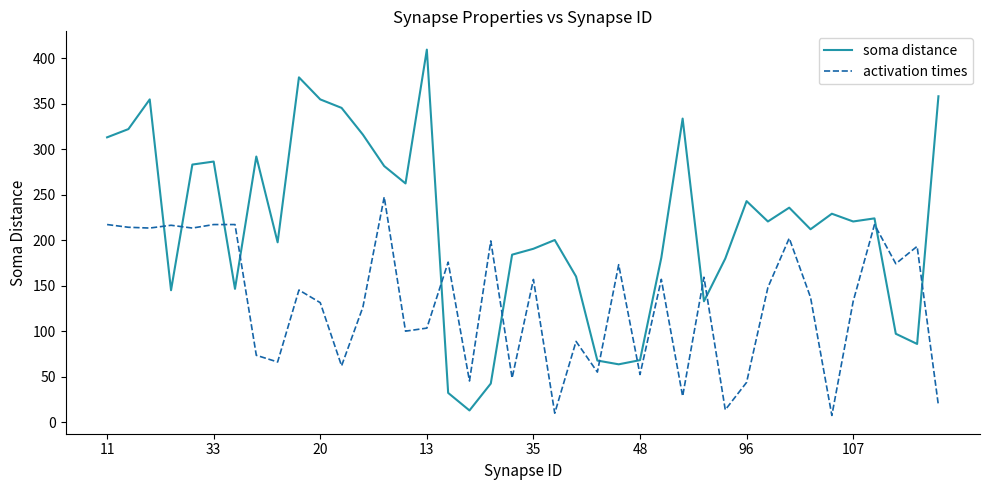

What is the difference between the maximum and minimum values in the soma distance series?

396.5